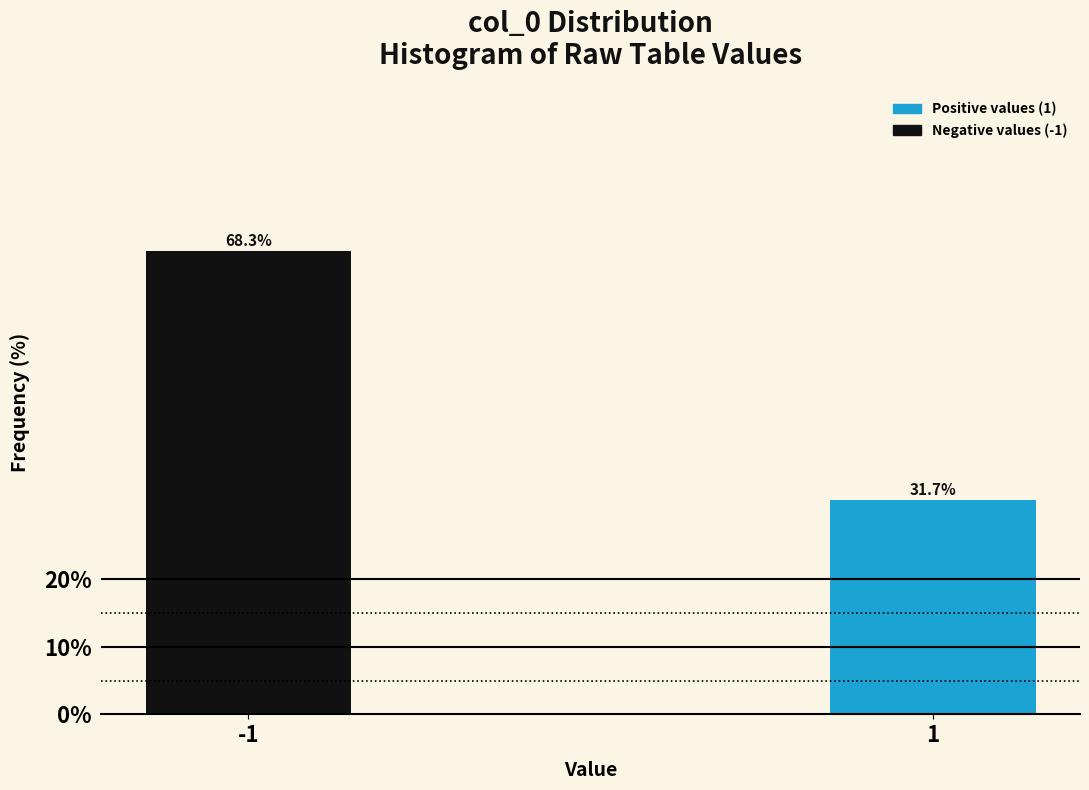

Reading left to right, list all the values displayed in this chart.

-1=68.3	1=31.7